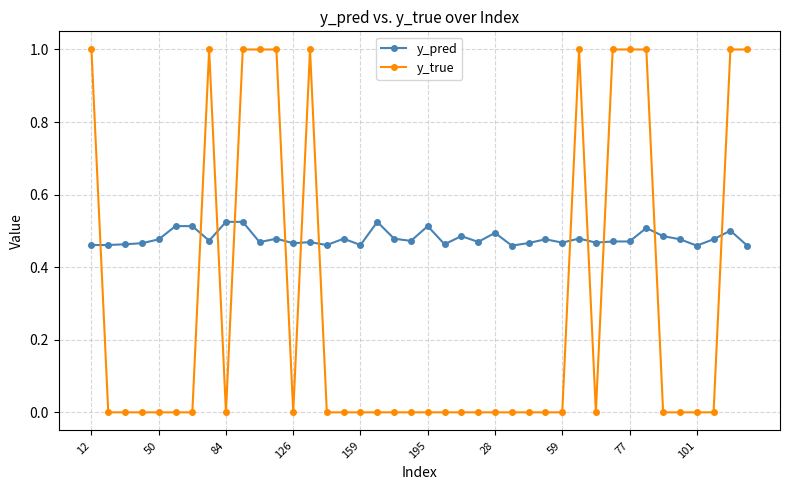

Count the number of categories in the chart.

40